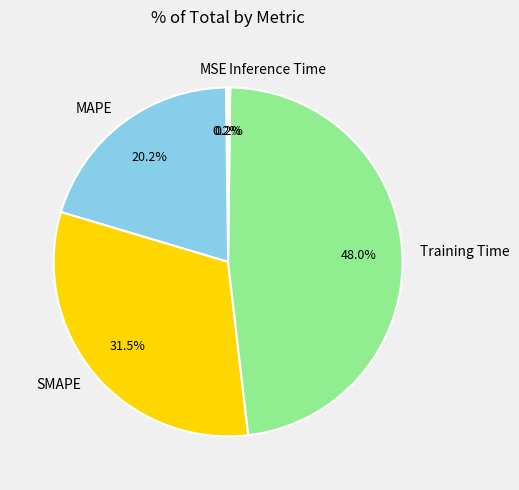

Does MAPE account for over 50% of the chart?

No